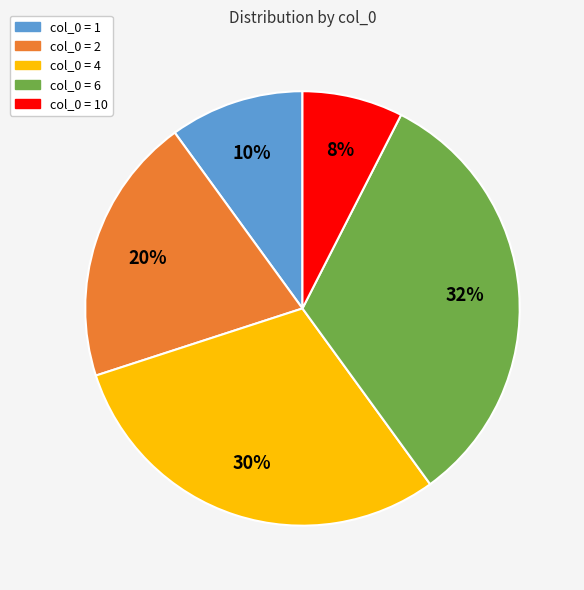

To the nearest percent, what is the average slice percentage?

20%